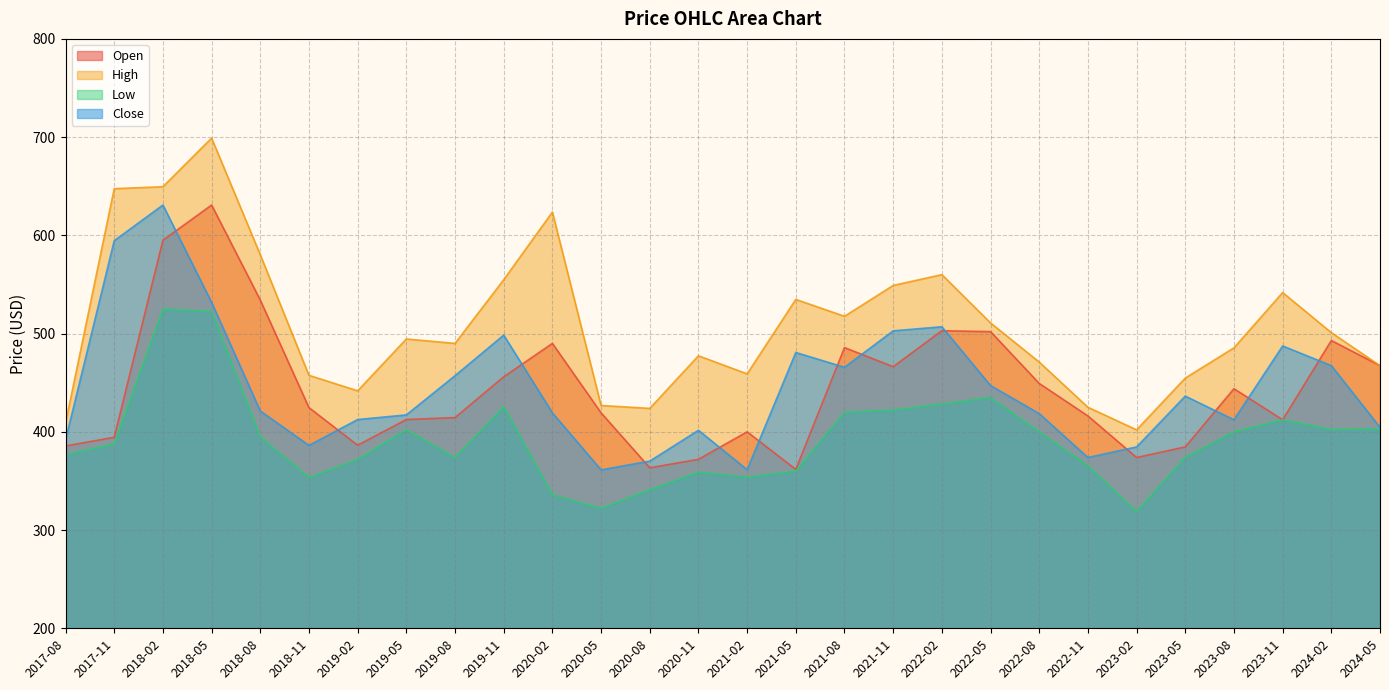

How many lines are shown in the chart?

4